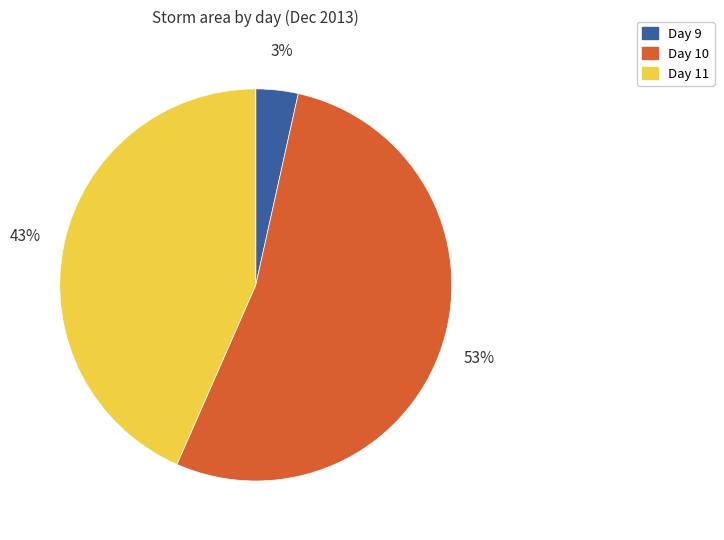

How many slices are in this pie chart?

3